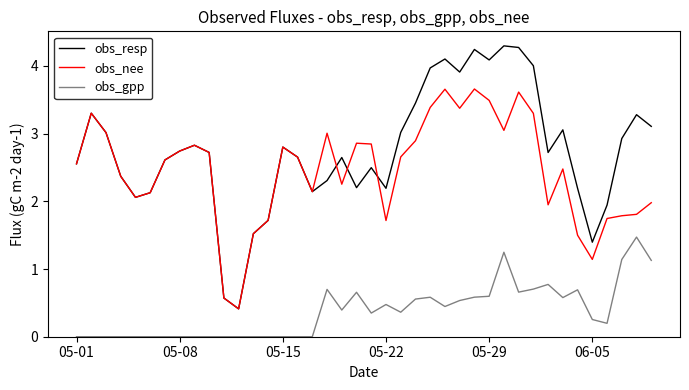

List the series in order of their peak value, lowest first.

obs_gpp, obs_nee, obs_resp